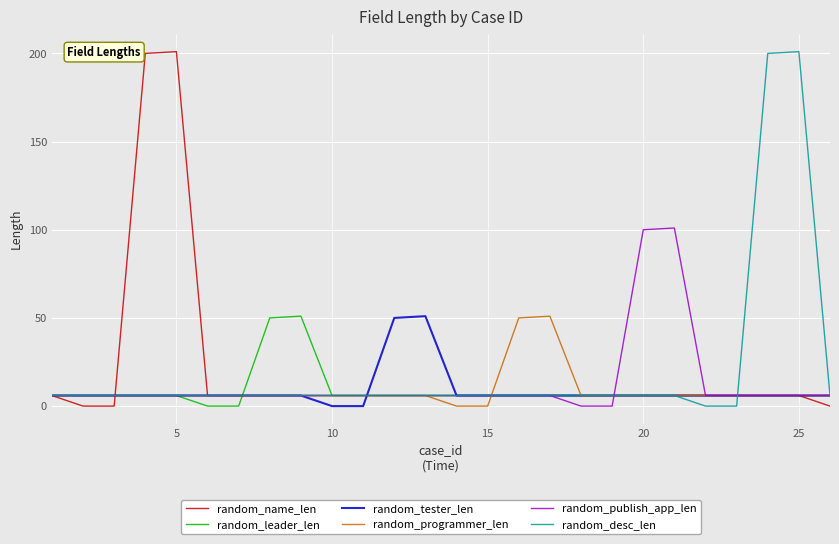

At how many categories does at least one series exceed 166?

4